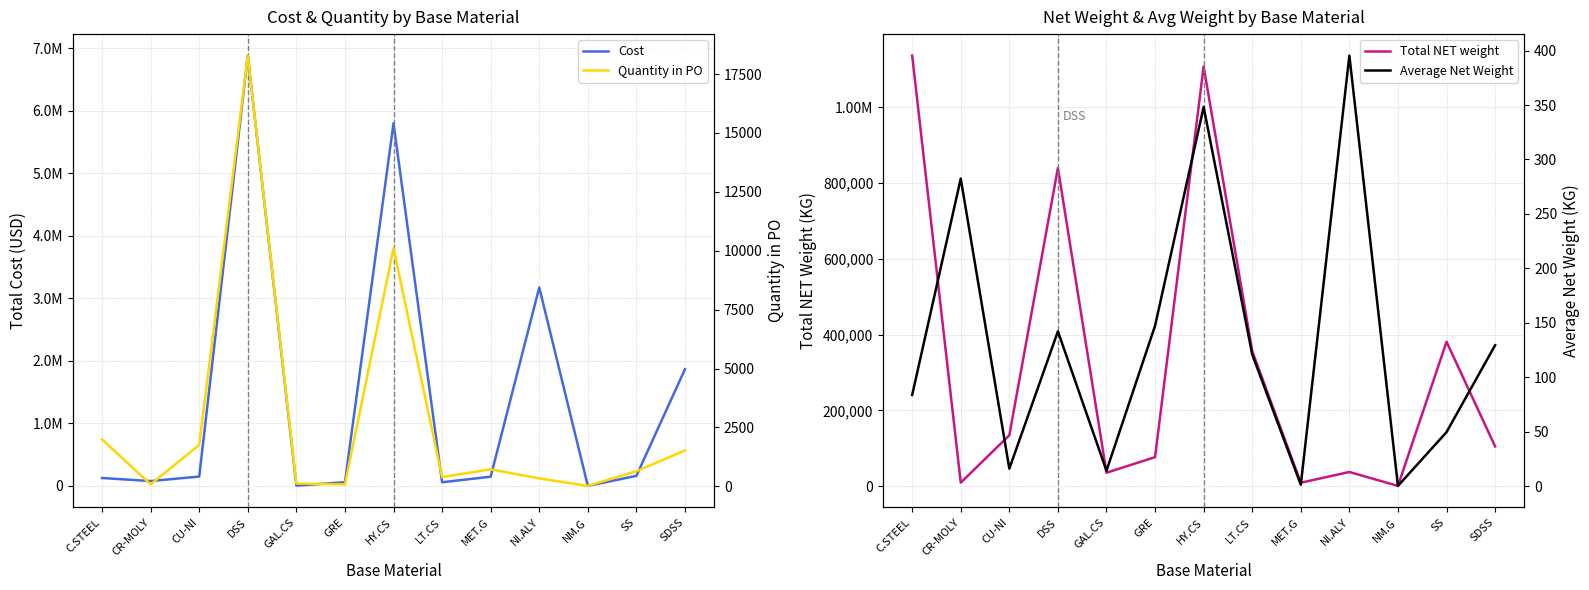

True or false: Quantity in PO has a value of 1525.0 at SDSS.

True